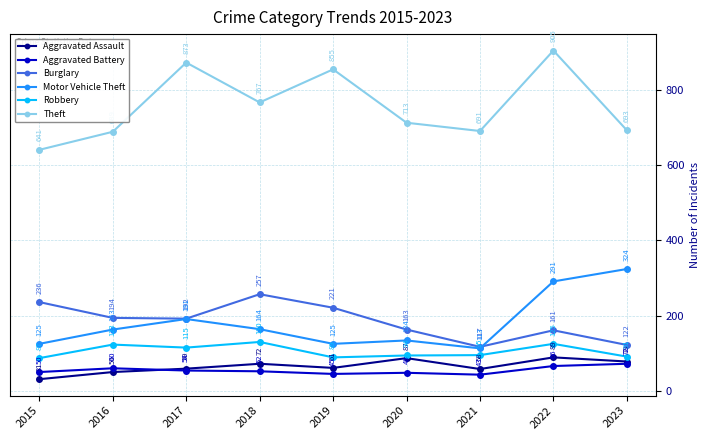

Does the chart have visible grid lines?

Yes